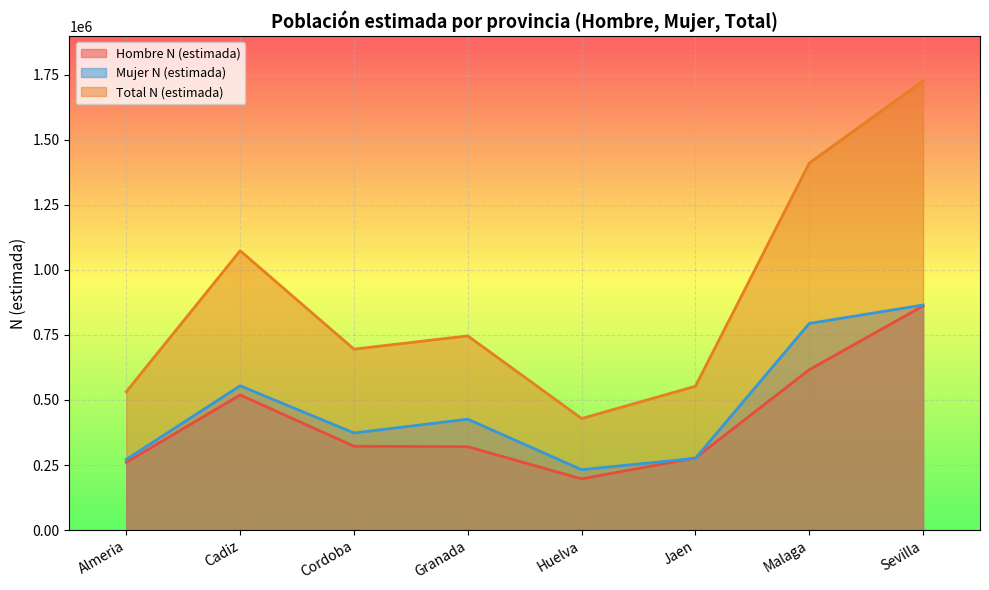

Where do Hombre N (estimada) and Mujer N (estimada) first cross each other?

Huelva and Jaen